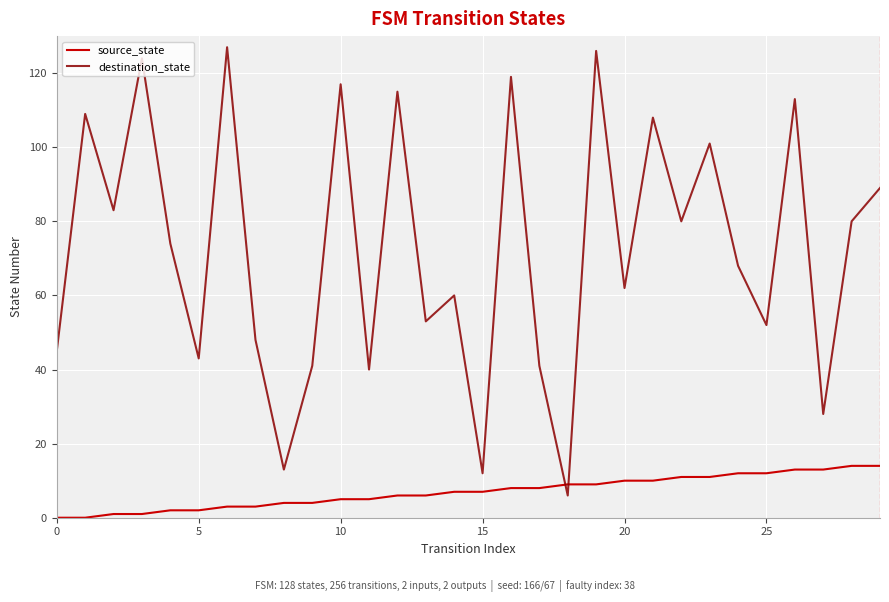

Rank the series by their average value, from lowest to highest.

source_state, destination_state